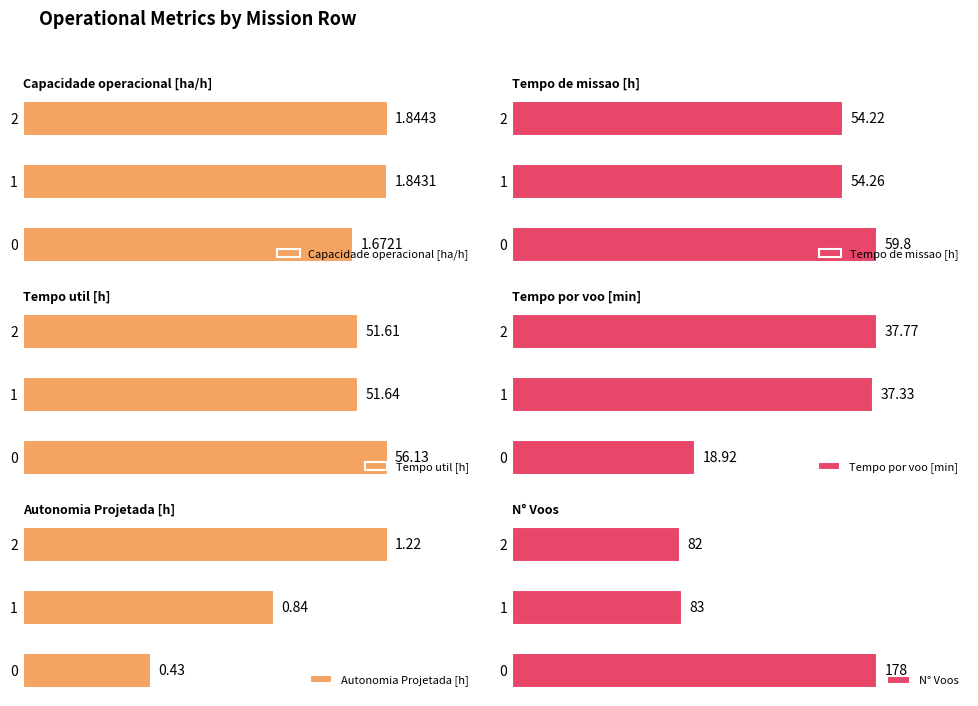

Rank the categories by N° Voos value from lowest to highest.

2, 1, 0